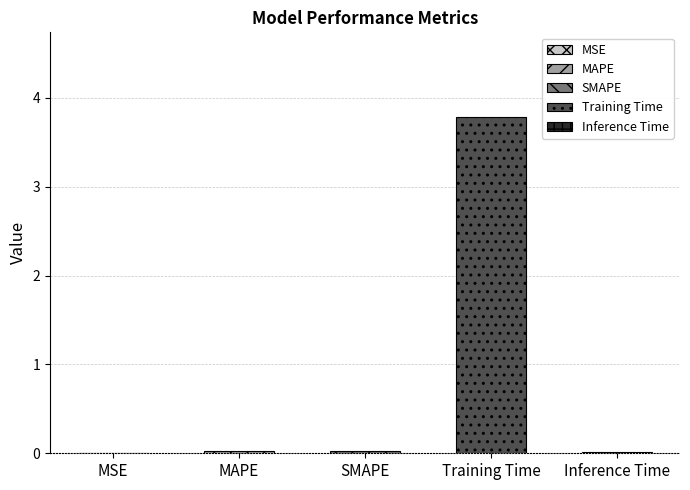

Reading left to right, extract all data points from this chart.

MSE=0.0	MAPE=0.0	SMAPE=0.0	Training Time=3.8	Inference Time=0.0